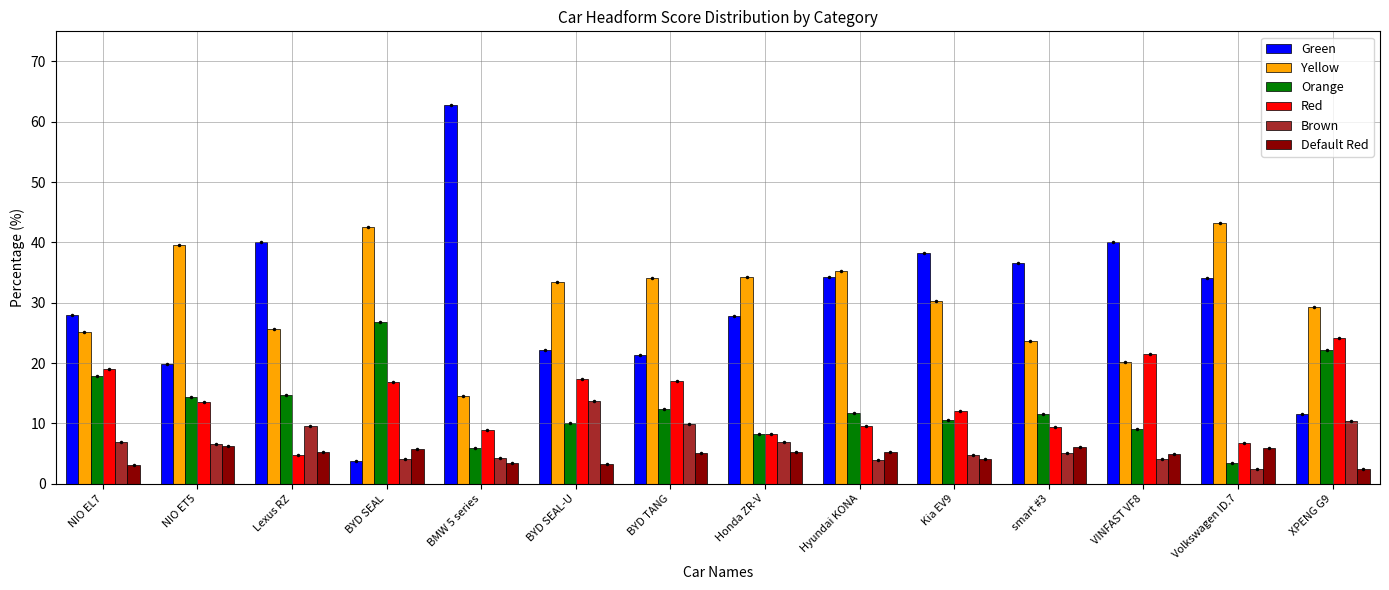

The Brown series shows 5.2 at Lexus RZ. True or false?

False